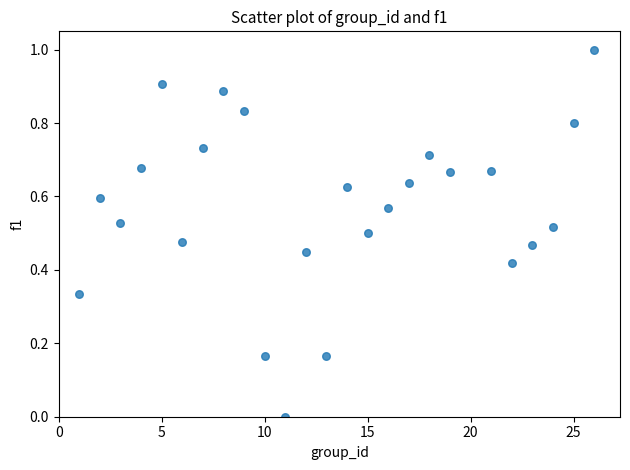

What is the range of Y values (max minus min)?

1.0